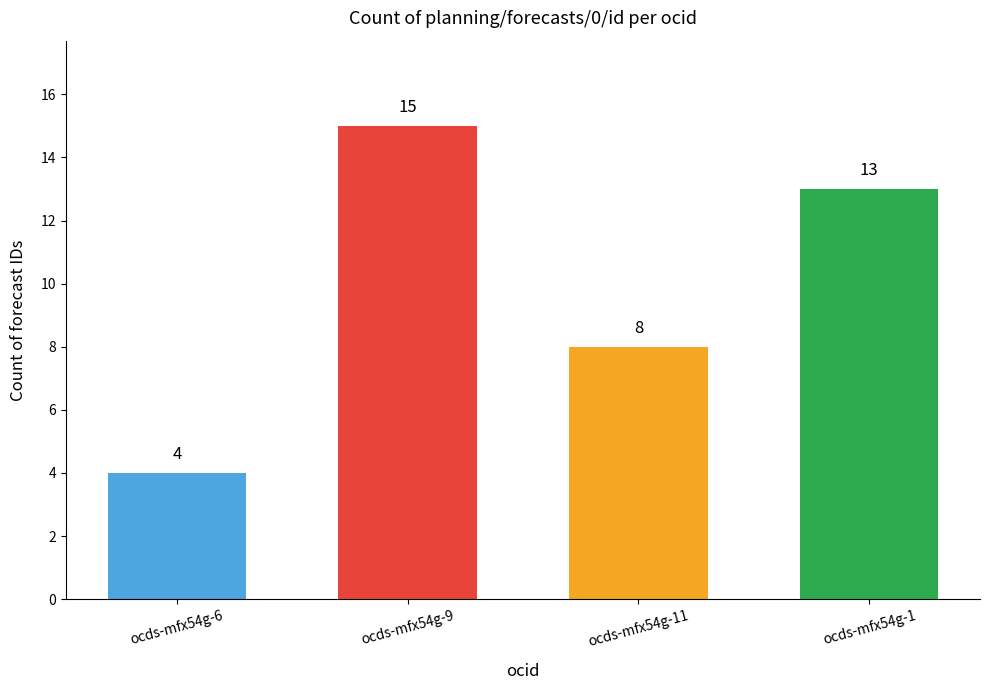

Rank the categories by value from highest to lowest.

ocds-mfx54g-9, ocds-mfx54g-1, ocds-mfx54g-11, ocds-mfx54g-6